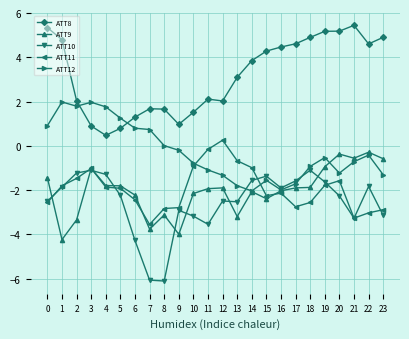

At which label does ATT10 first exceed -2?

1